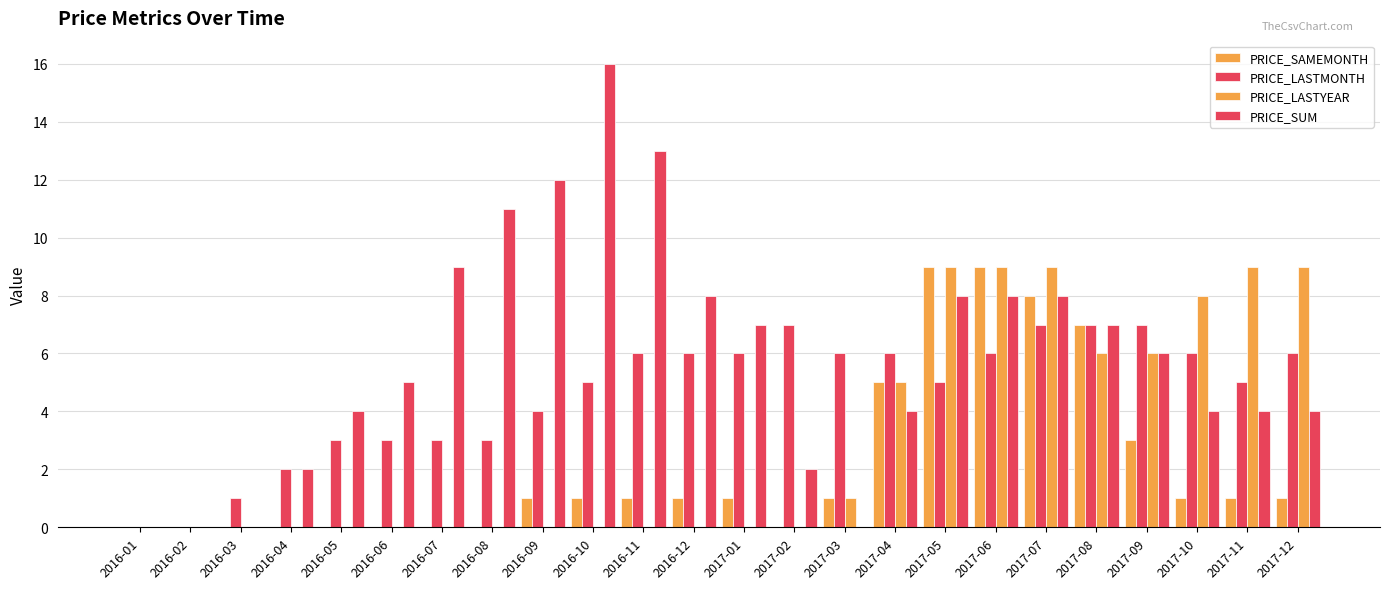

What position from the right is 2016-02?

23